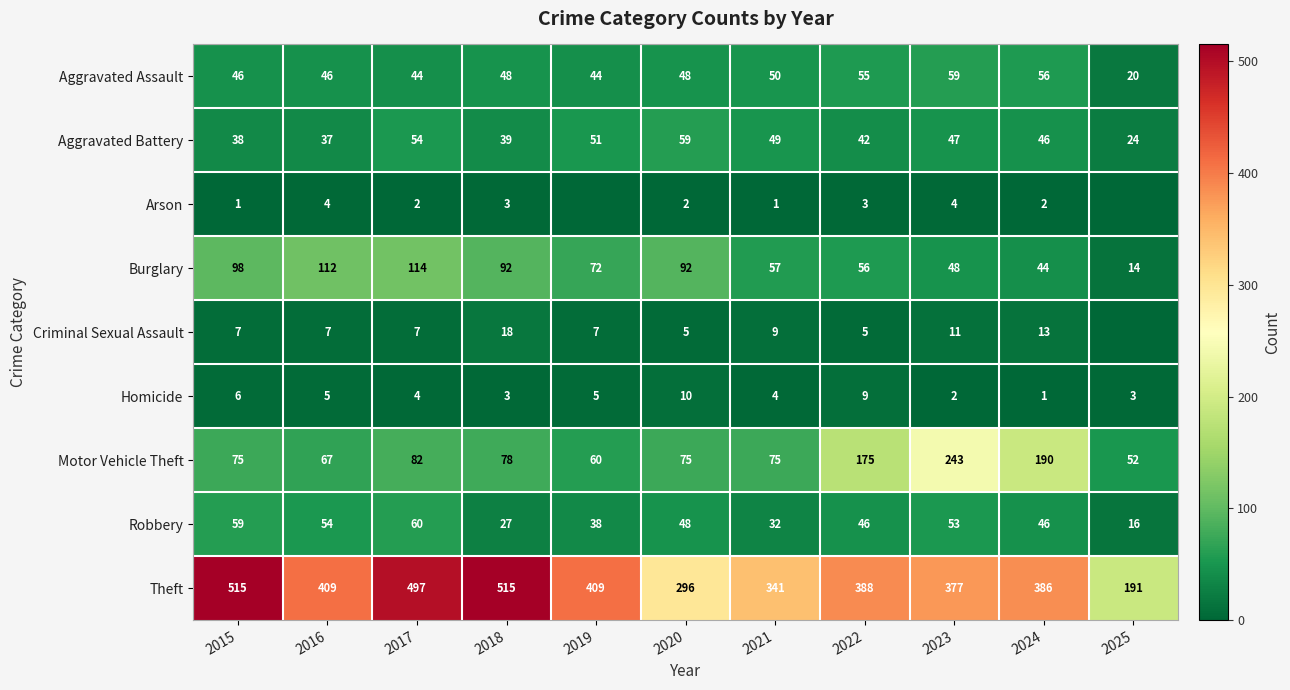

How many data points in Theft are less than 388?

5